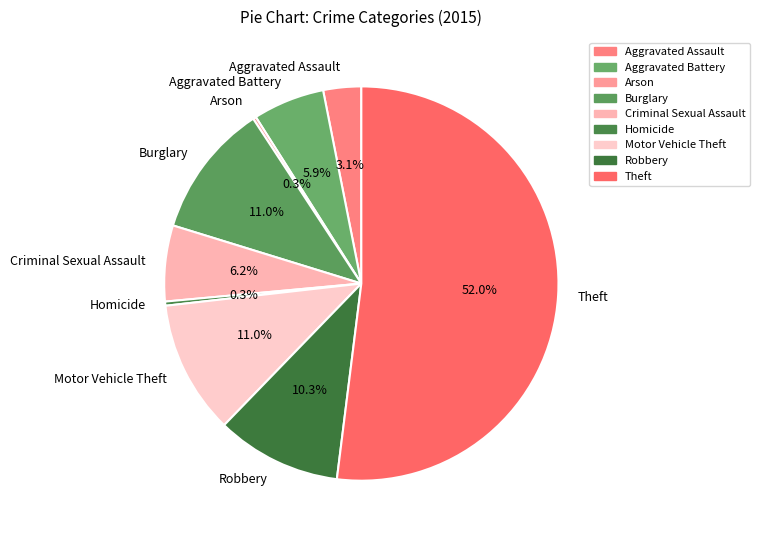

To the nearest percent, what is the difference between the Burglary and Aggravated Assault slice percentages?

8%